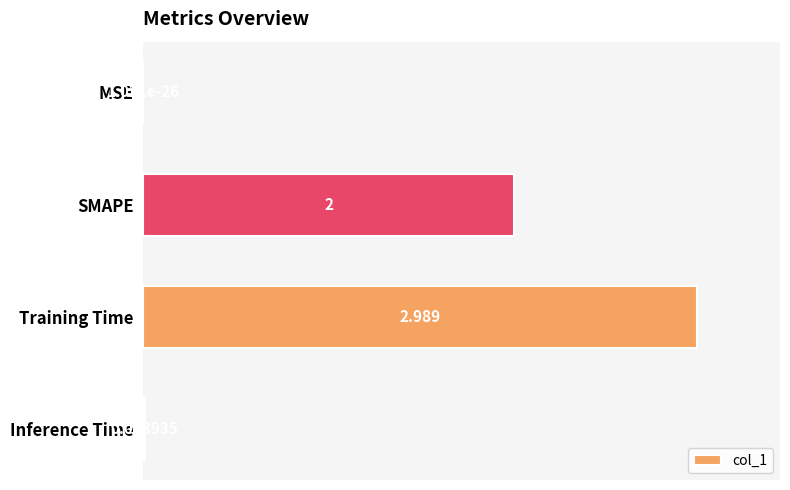

Which has a higher value, MSE or Inference Time?

Inference Time